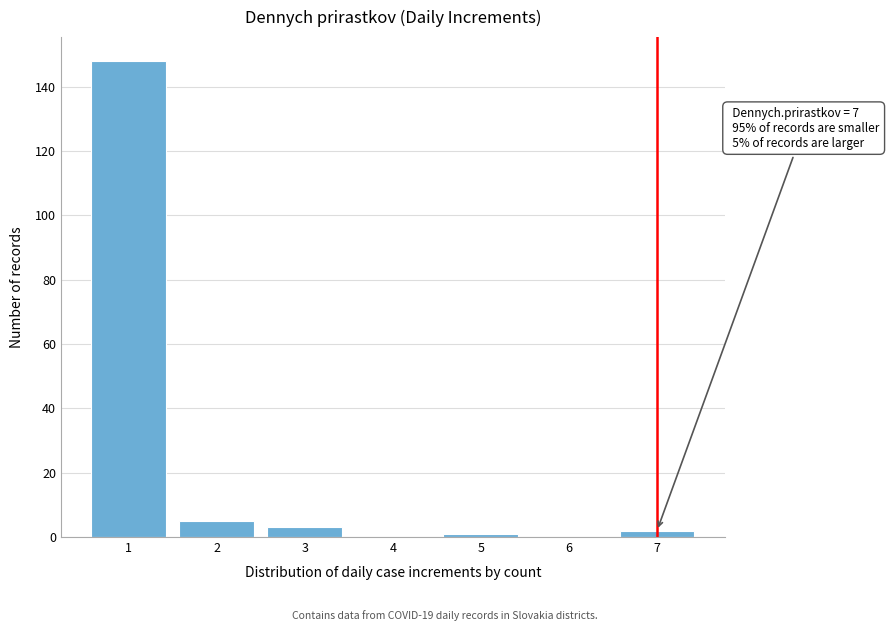

Reading right to left, list all the values displayed in this chart.

7=2	6=0	5=1	4=0	3=3	2=5	1=148